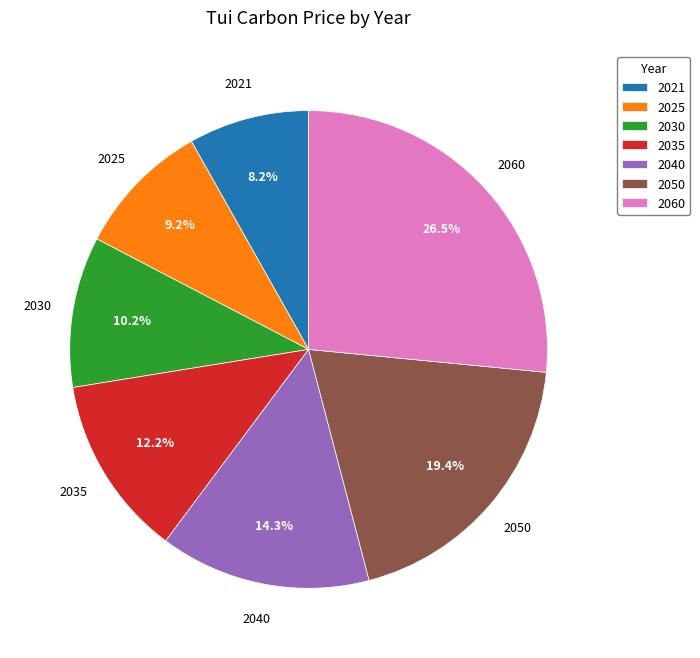

What is the ratio of the value at 2030 to the value at 2050?

0.5